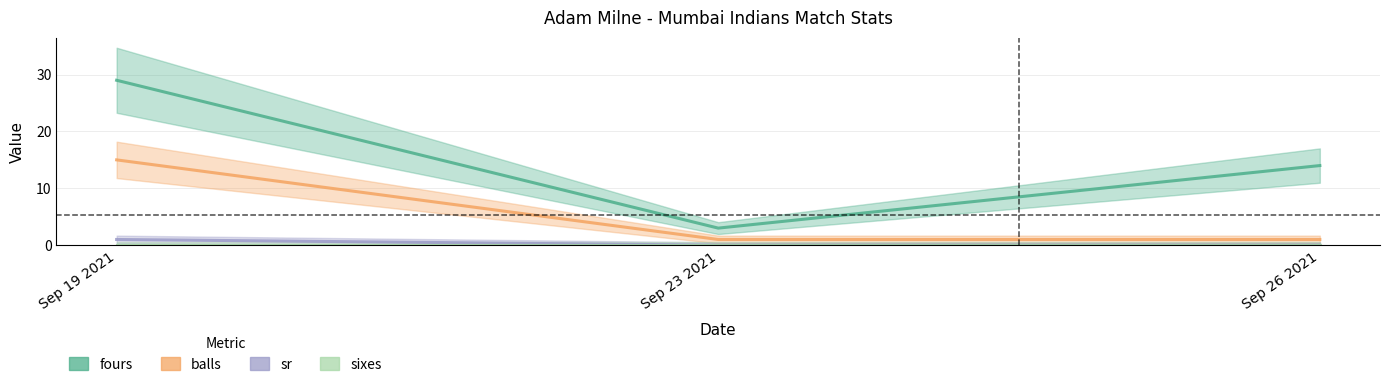

Rank the series by their maximum value, from highest to lowest.

fours, balls, sr, sixes